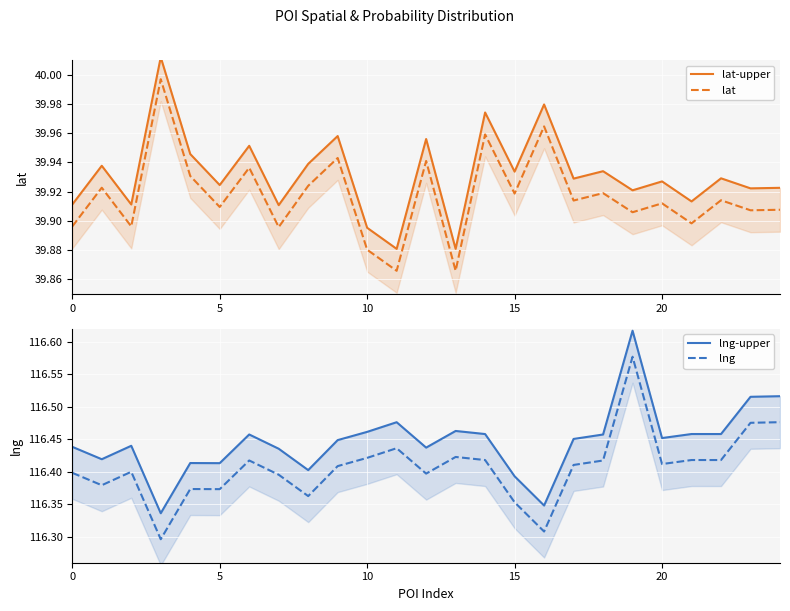

The value of lng-upper at 10 is 116.5. True or false?

True